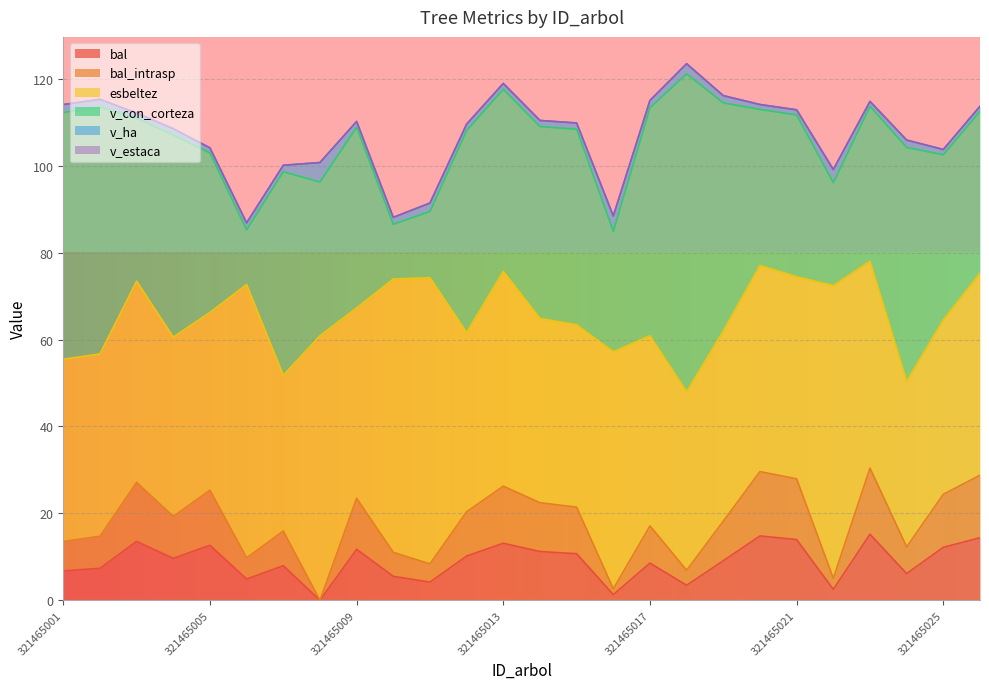

How many data points does each series have?

26